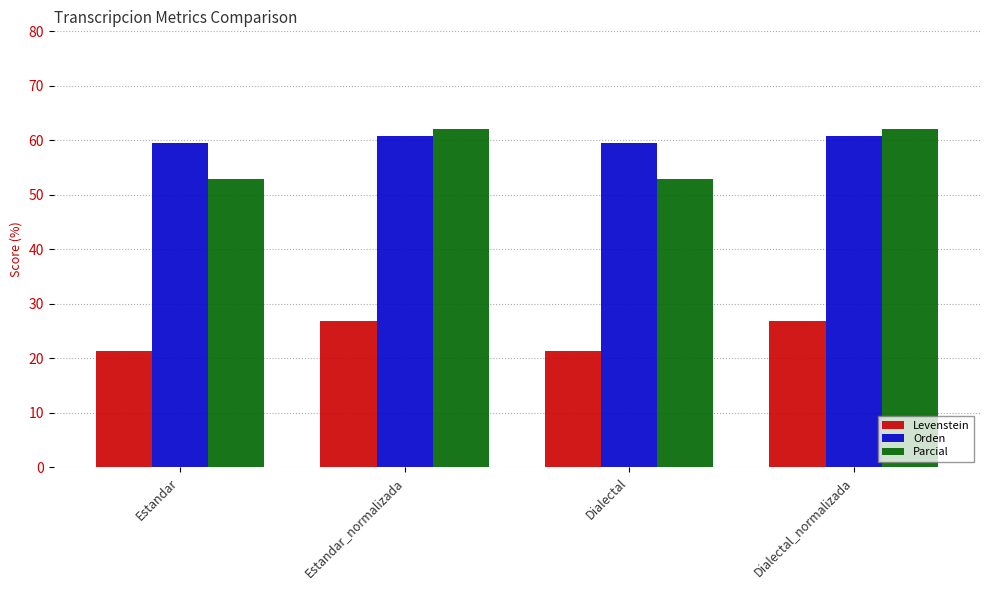

How many data points does each series have?

4